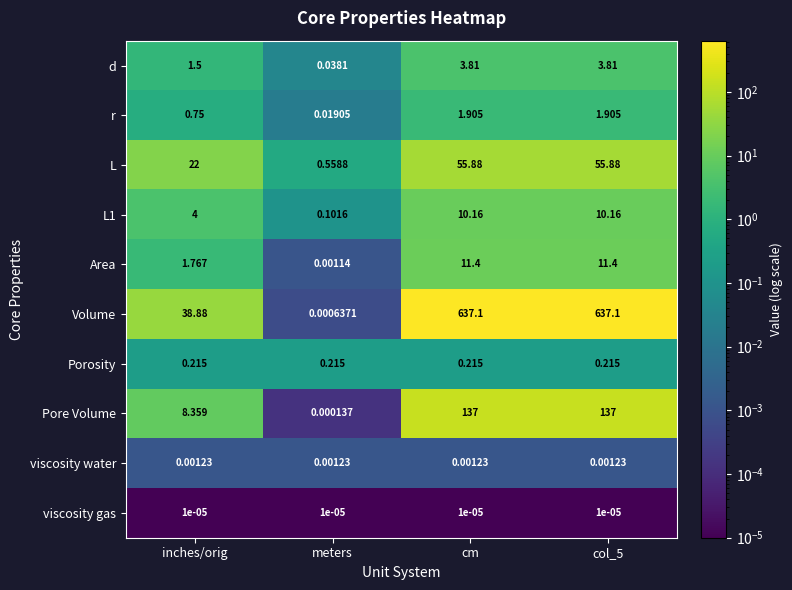

At which label does L reach its minimum?

meters